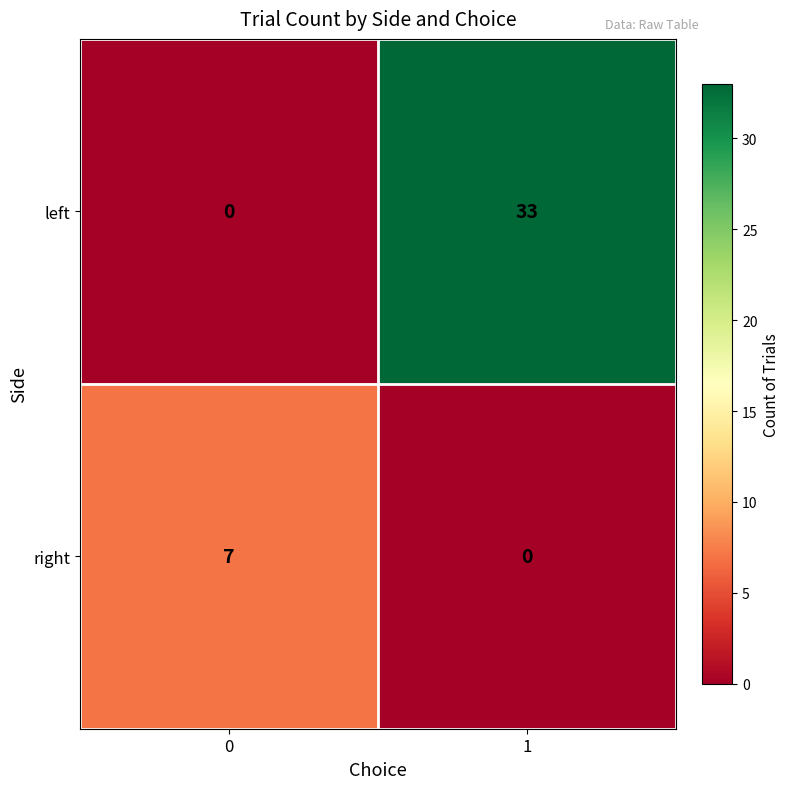

What is the sum of all left values?

33